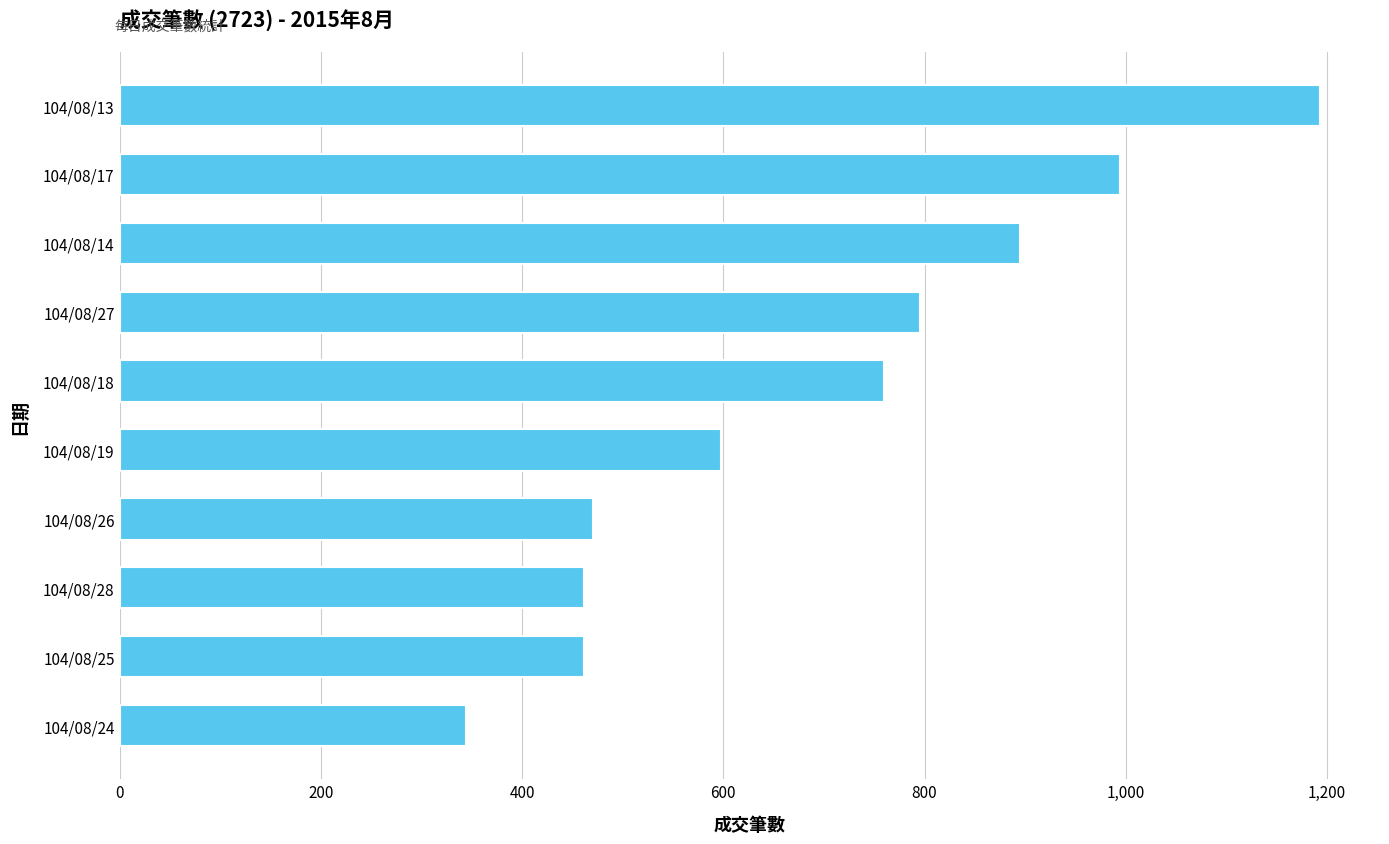

The chart shows a value of 462 at 104/08/28. True or false?

True